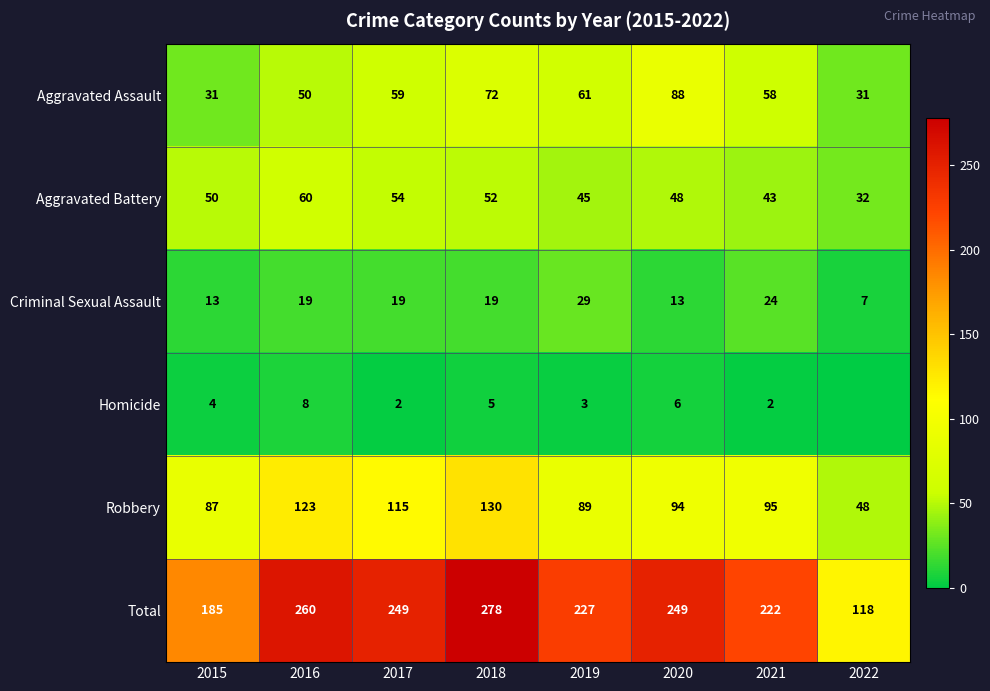

Which series changed the most between 2019 and 2021?

Robbery